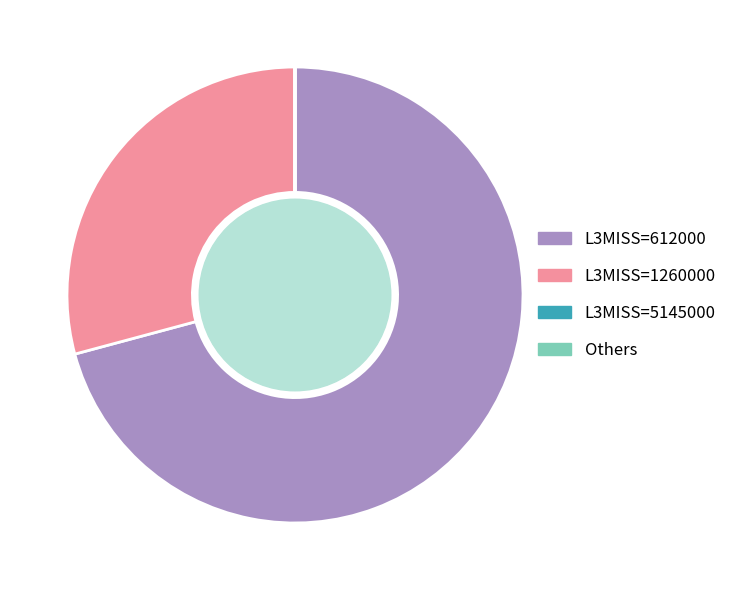

Which category accounts for the majority?

612000